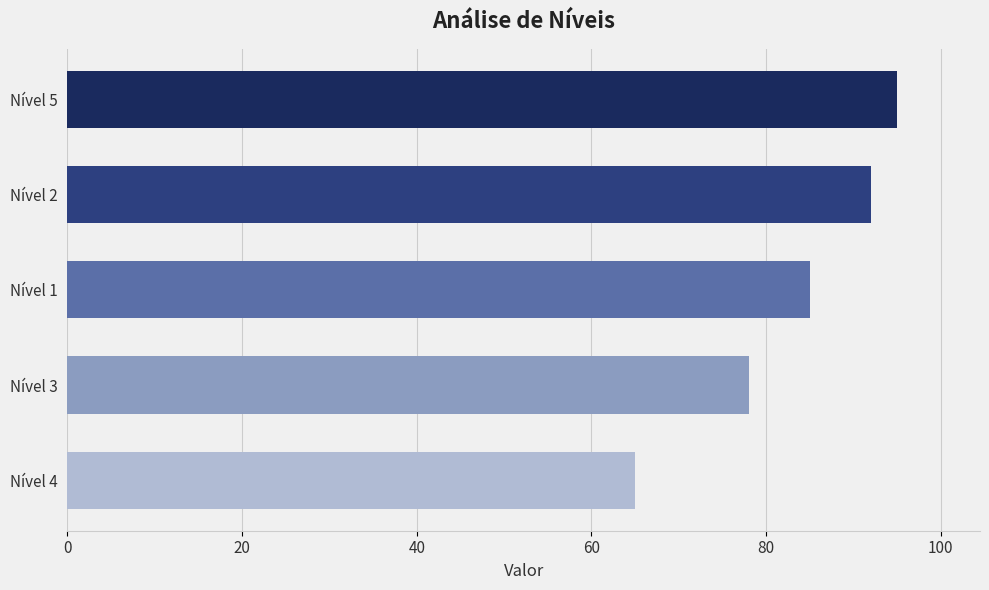

How many distinct data groups are displayed?

1